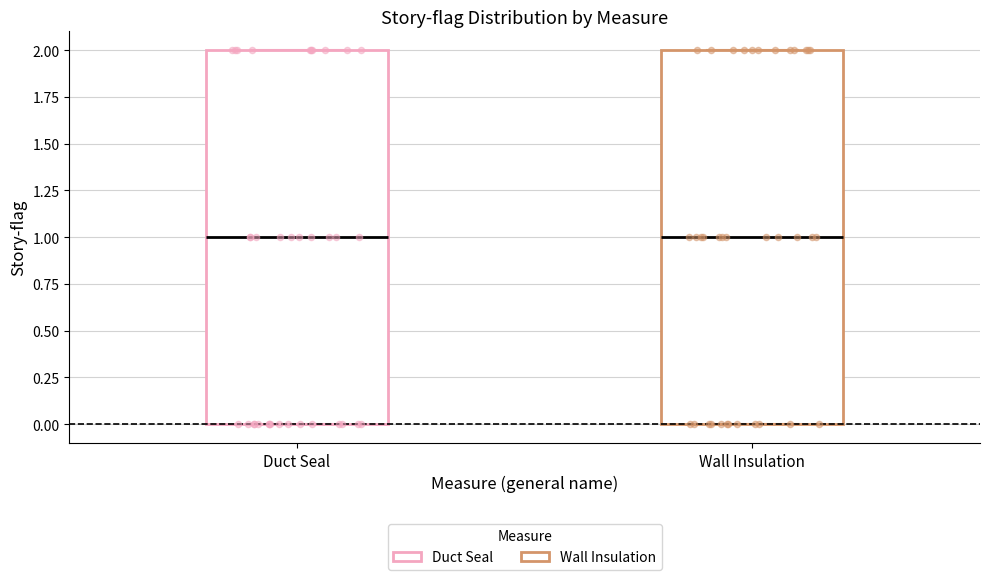

Reading left to right, read every box against the y-axis: the position of its median line, the range the box covers, and the ends of its whiskers. The values are not printed on the chart, so give them approximately, as read against the axis.

Duct Seal: median 1, box 0 to 2, whiskers 0 to 2
Wall Insulation: median 1, box 0 to 2, whiskers 0 to 2